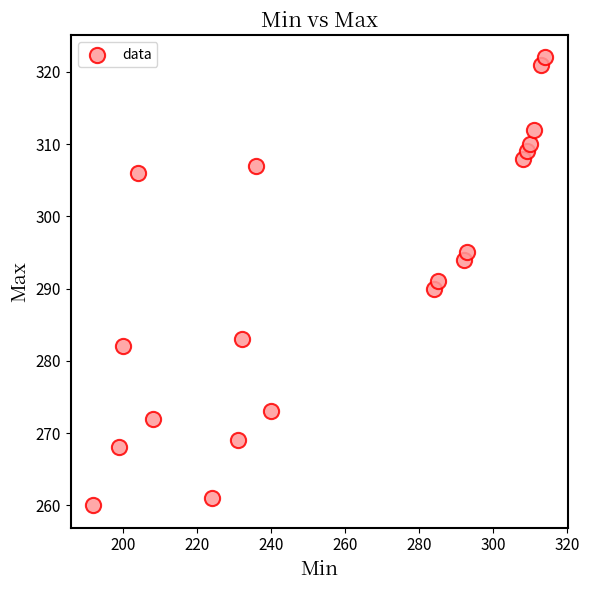

What is the range of X values (max minus min)?

122